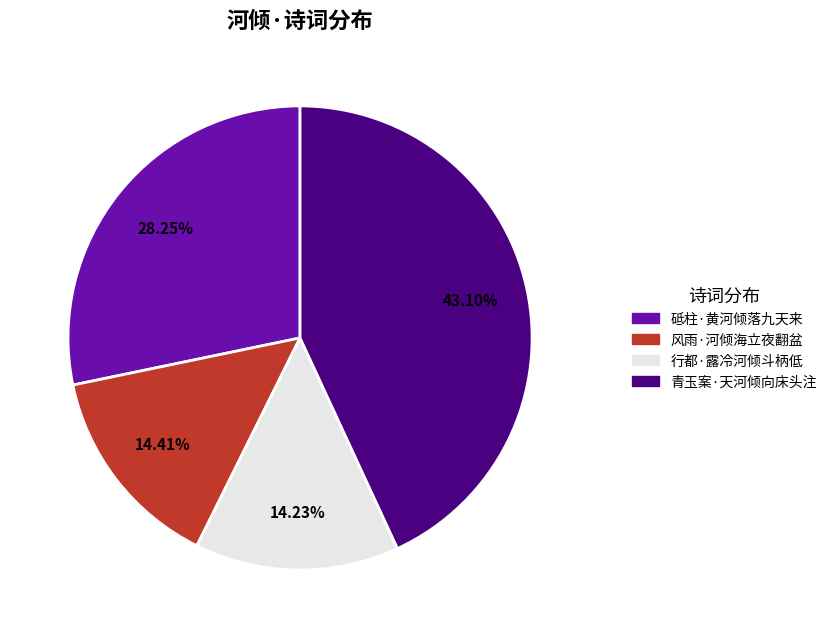

To the nearest percent, what percentage of the pie is 行都·露冷河倾斗柄低?

14%